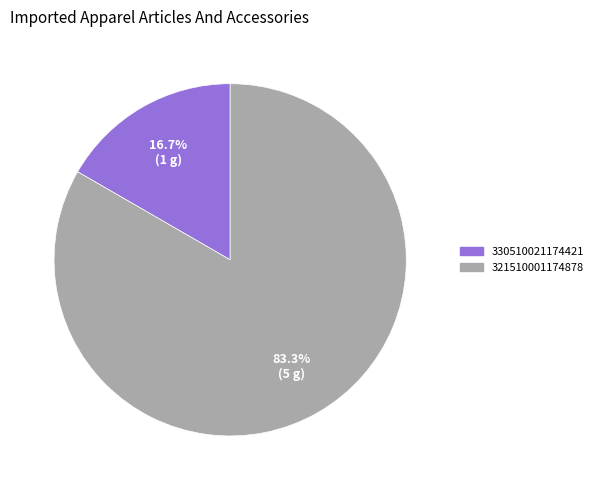

Which slice is the smallest?

330510021174421